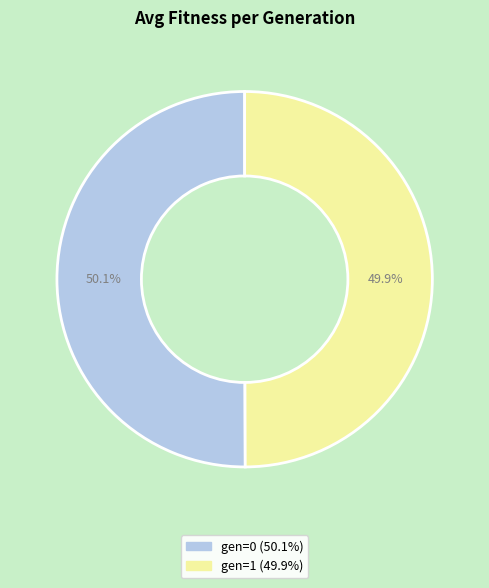

Approximately how many times larger is the value at gen=1 compared to gen=0?

1.0